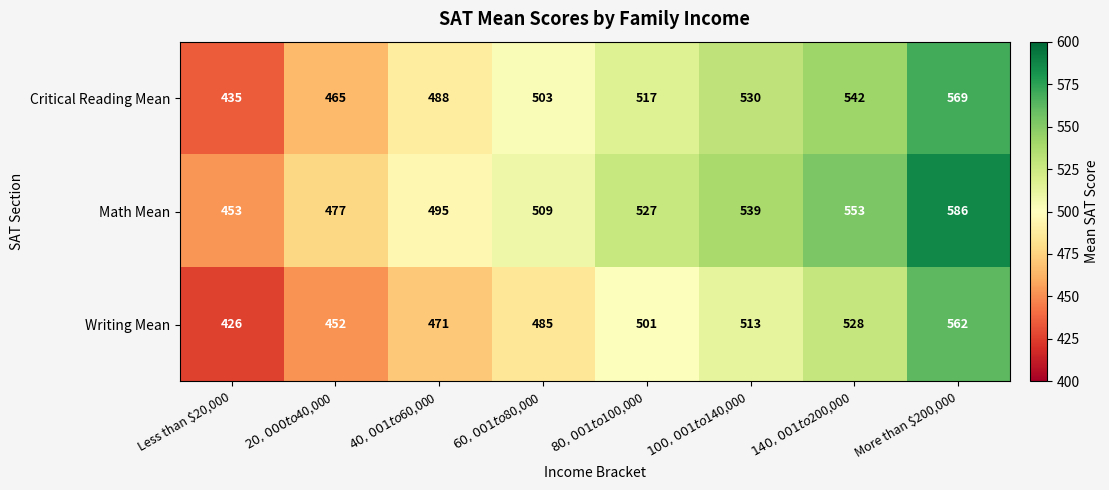

What is the average value of the Math Mean series?

517